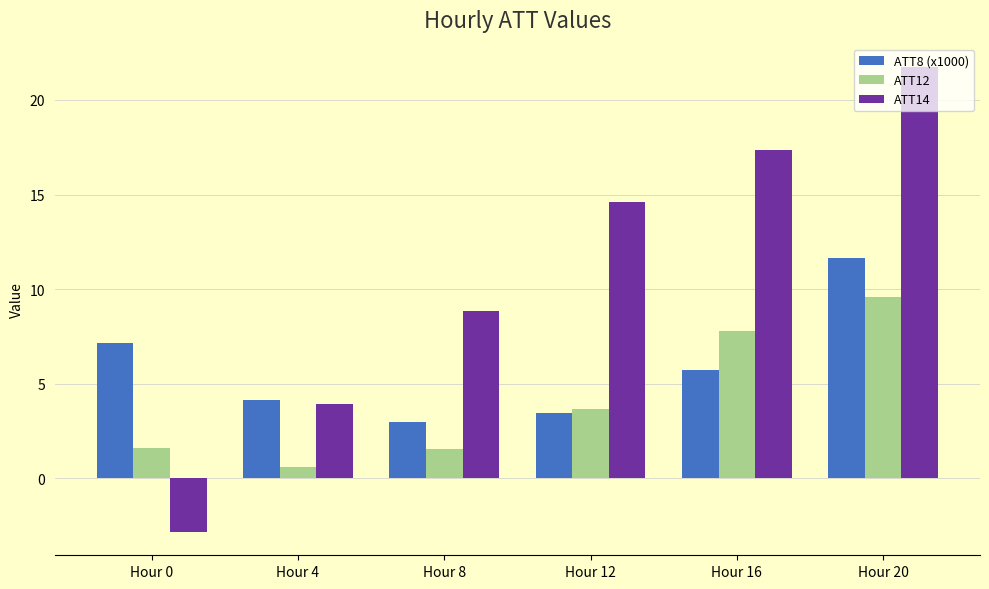

At which label does ATT8 (x1000) first exceed 5?

Hour 0